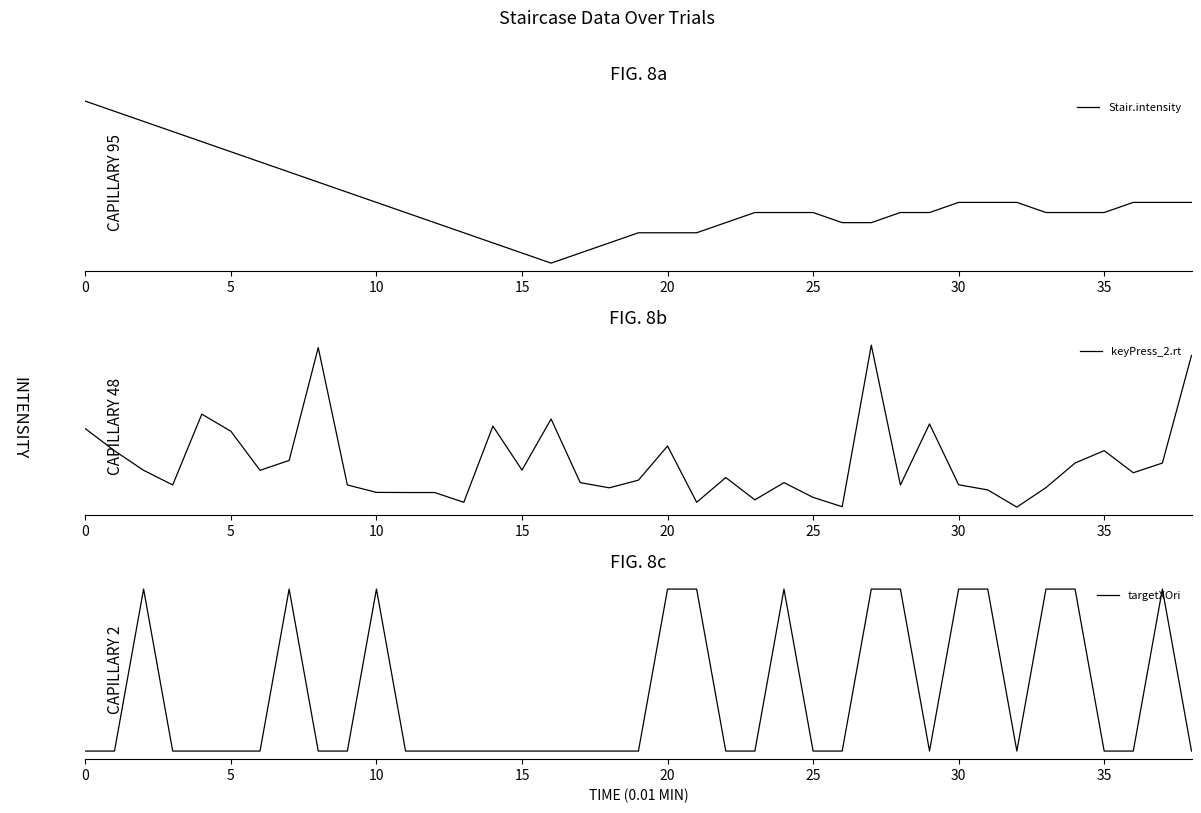

At which category is the sum across all series the highest?

10